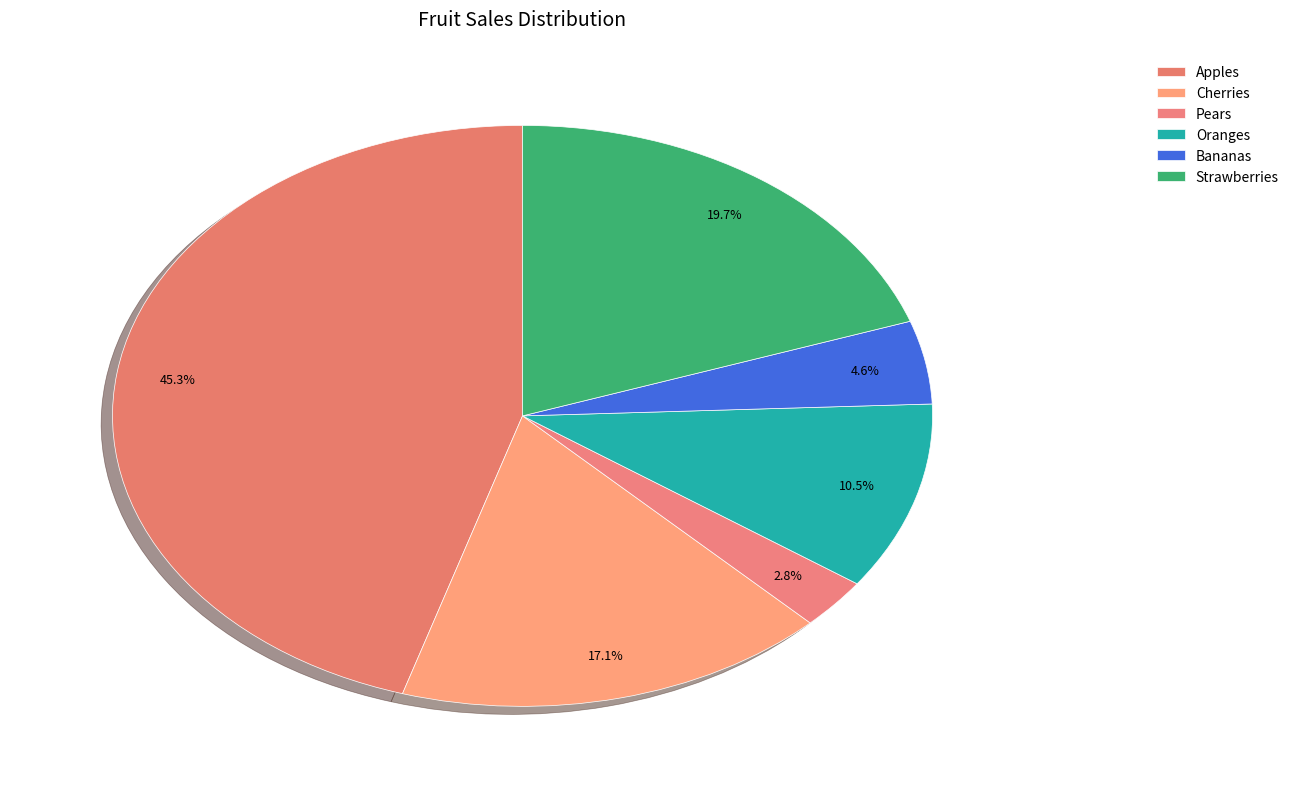

What percentage is the Apples slice, to the nearest percent?

45%